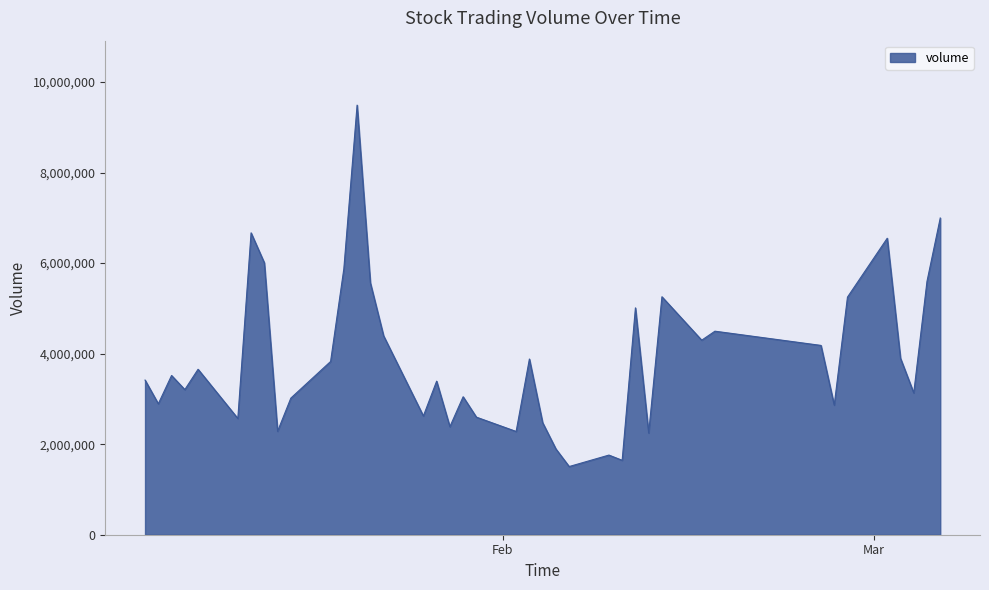

What is the difference between the maximum and minimum values?

7984872